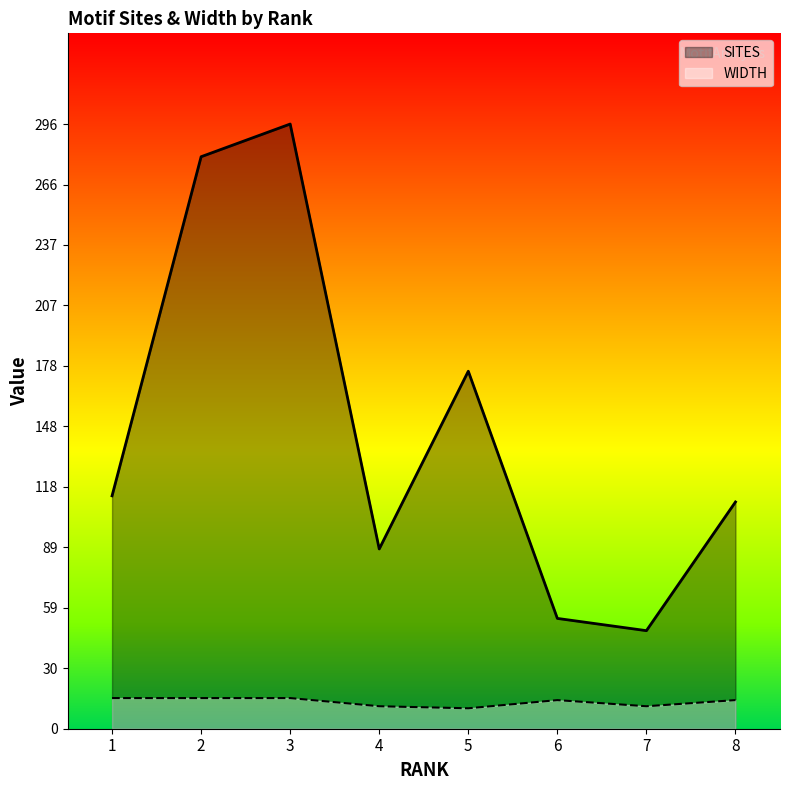

Count the WIDTH values in the range 11 to 15.

7